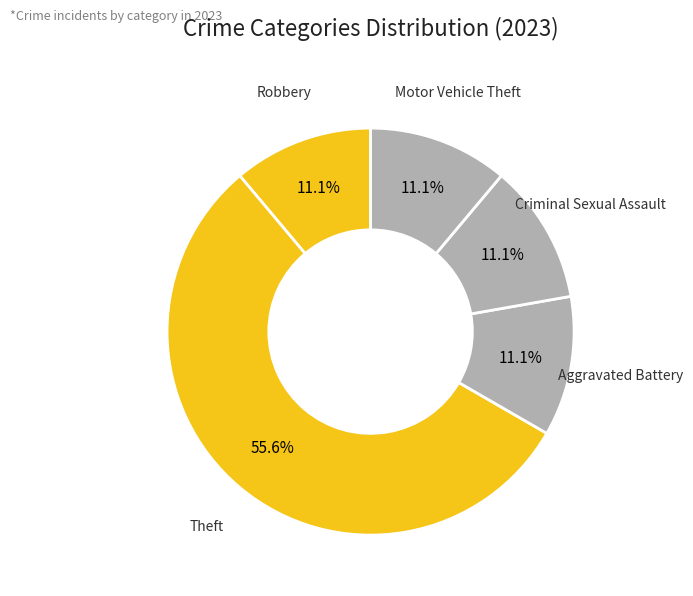

How many segments does this pie chart have?

5